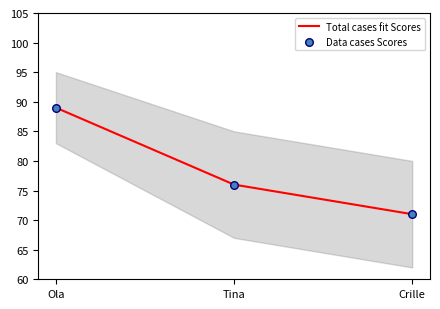

Which series has the largest Y range (max minus min)?

Total cases fit Scores